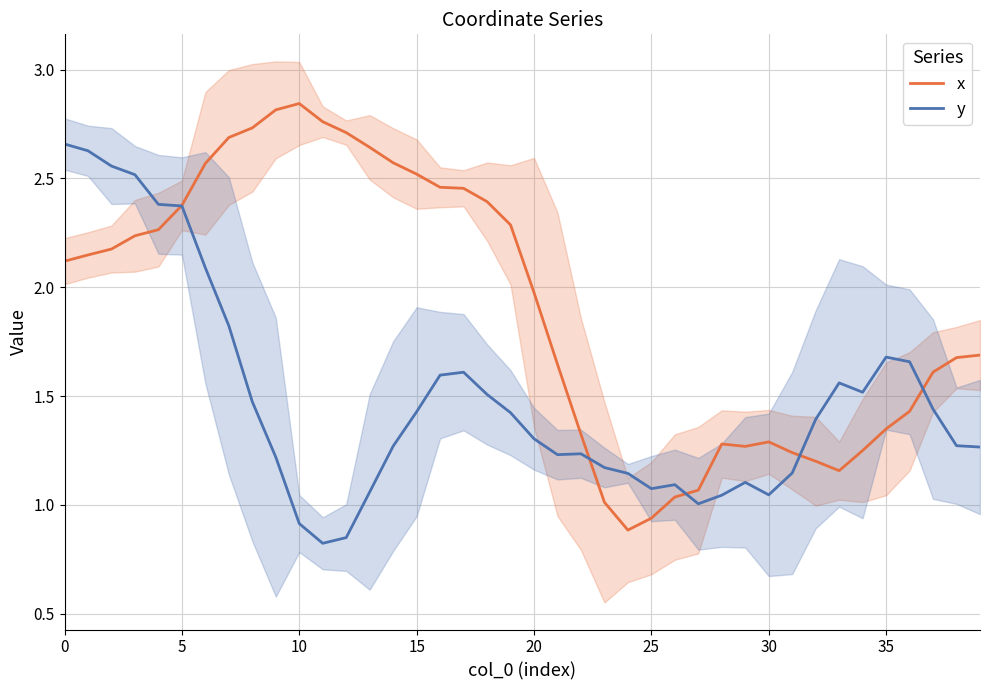

What value does the y series have at 10?

0.9